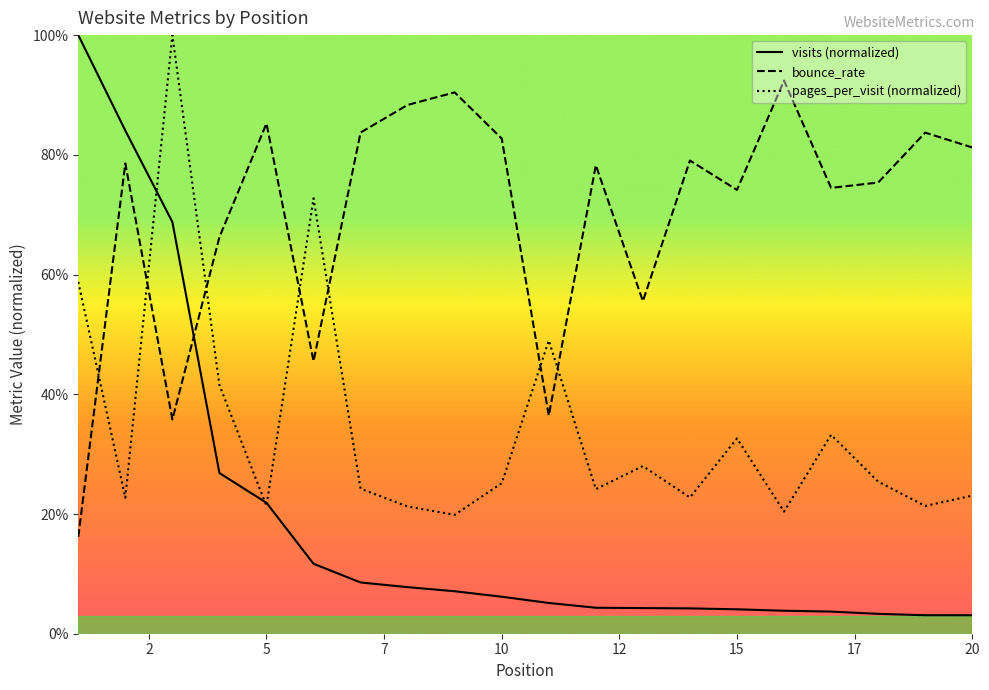

True or false: visits (normalized) and bounce_rate cross at least once.

True